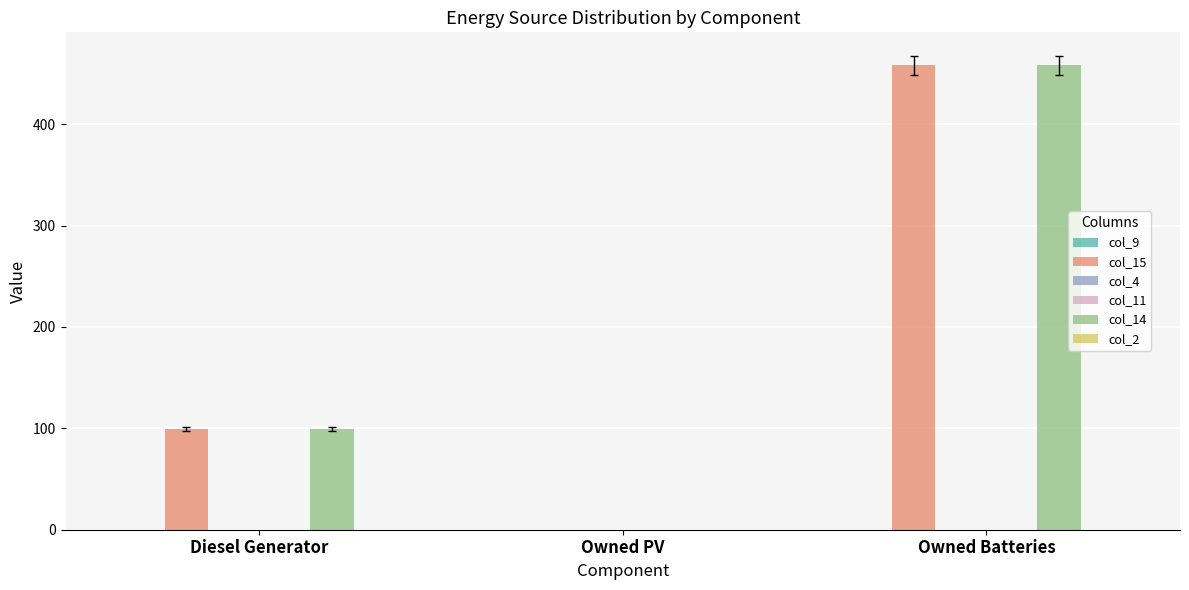

How many series are shown in this chart?

6